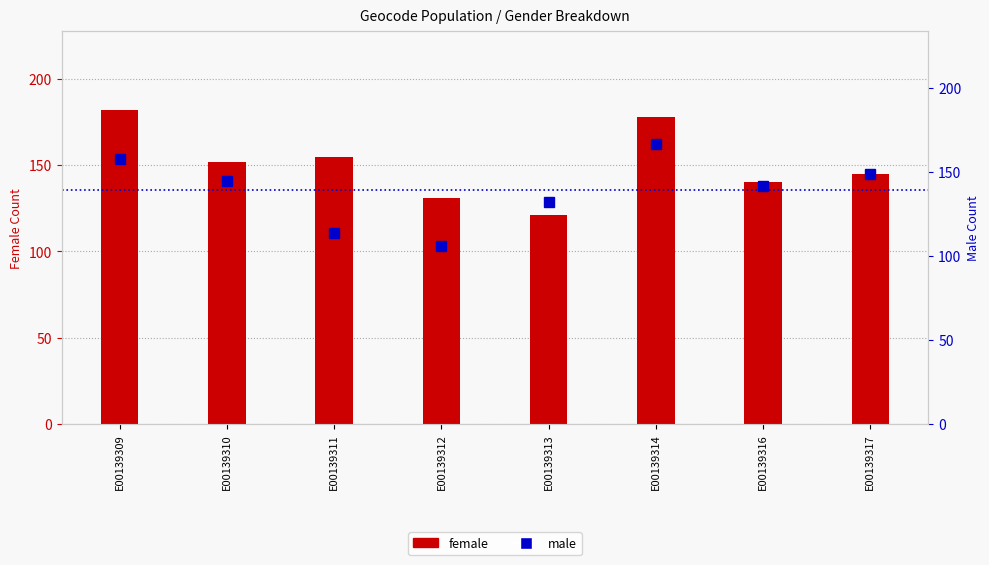

At which label is male closest to 136?

E00139313